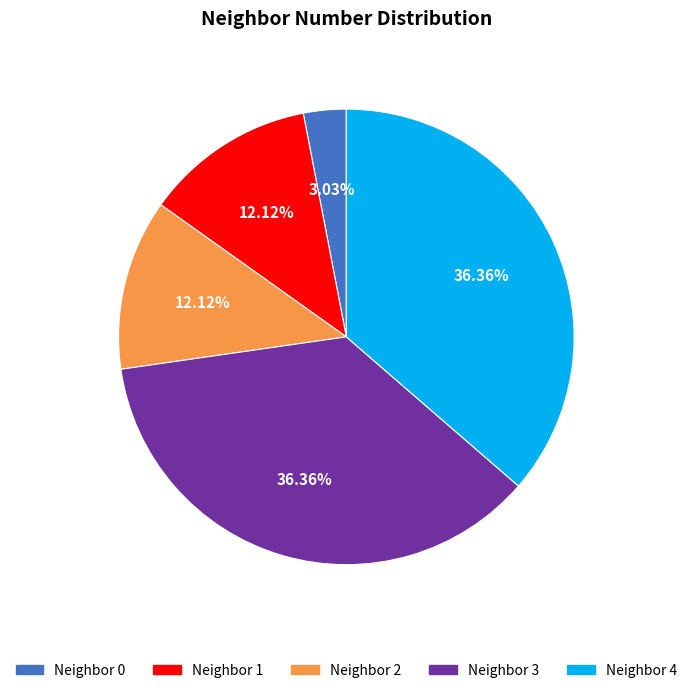

Is there any slice that represents more than half of the pie?

No